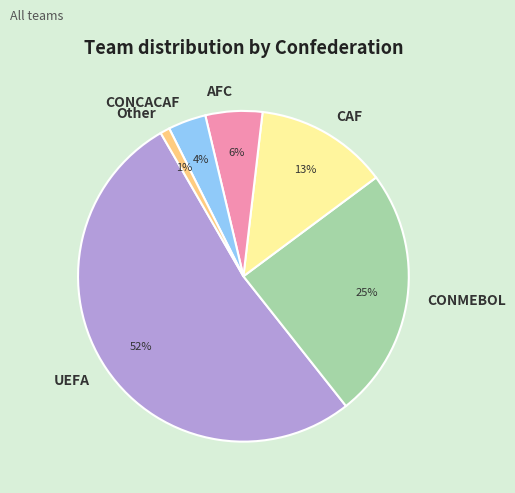

Combined, do CONCACAF and CONMEBOL account for over 50%?

No